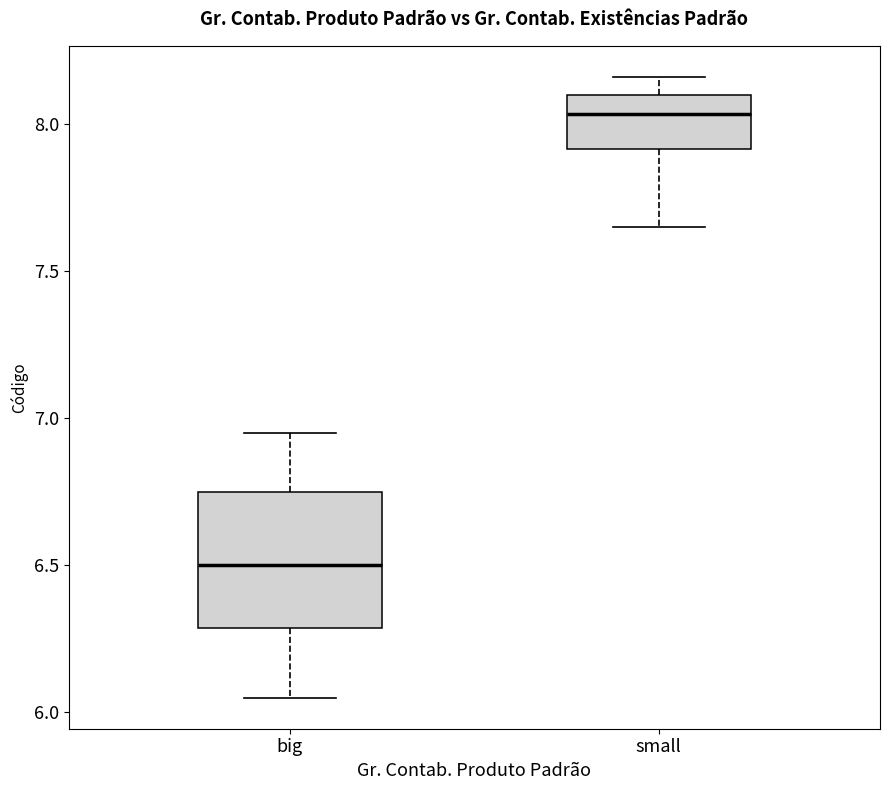

Which box's median line is the lowest?

big